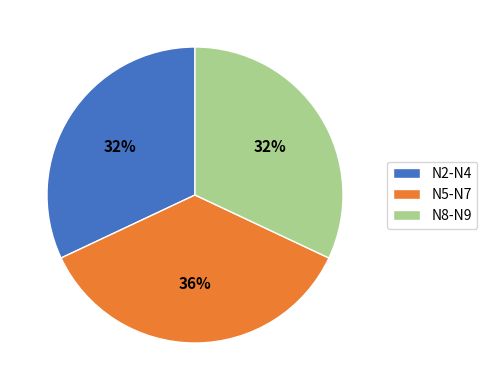

Which slice is the largest?

N5-N7